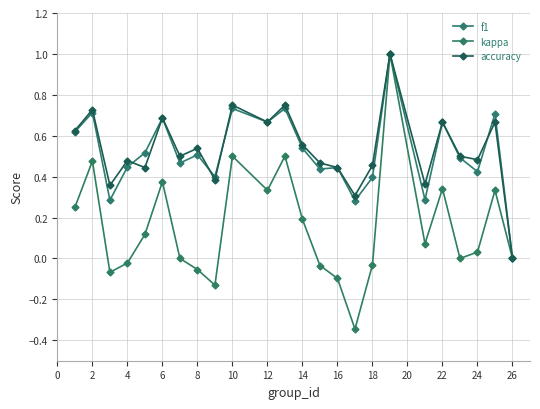

How many lines are shown in the chart?

3